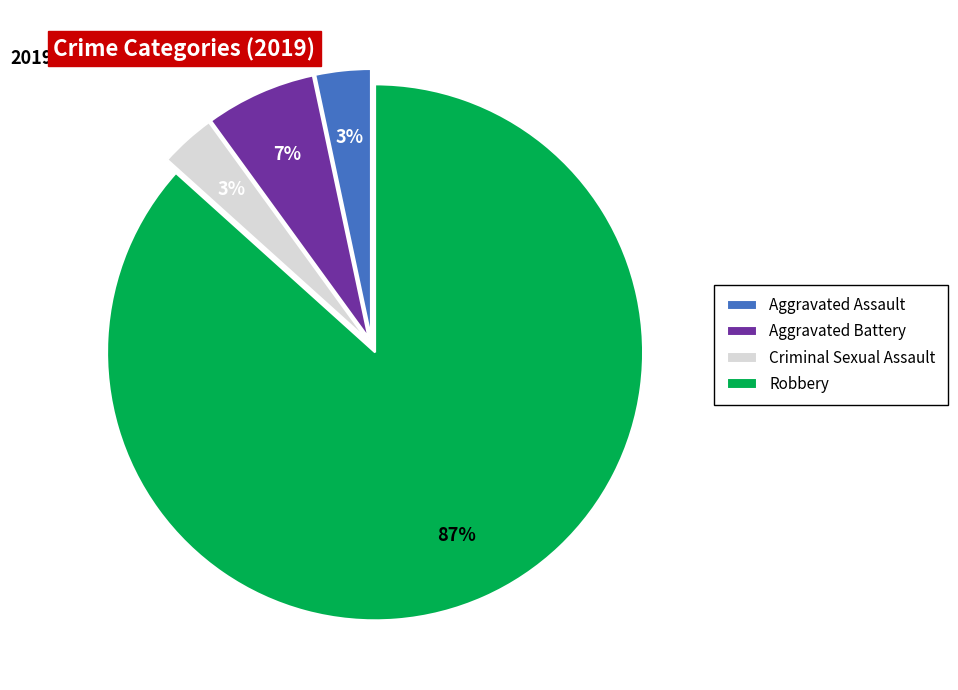

The Criminal Sexual Assault slice represents 3% of the pie. True or false?

True